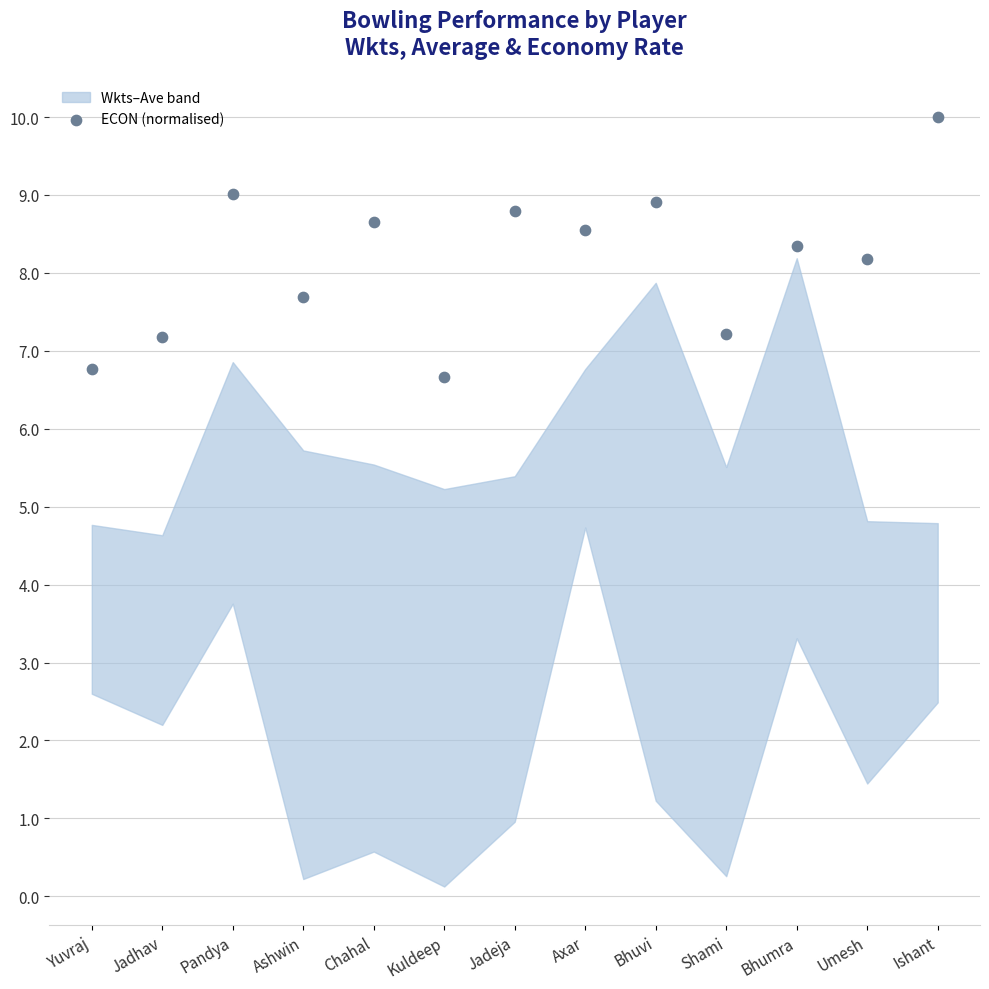

What is the range of Y values (max minus min)?

3.3